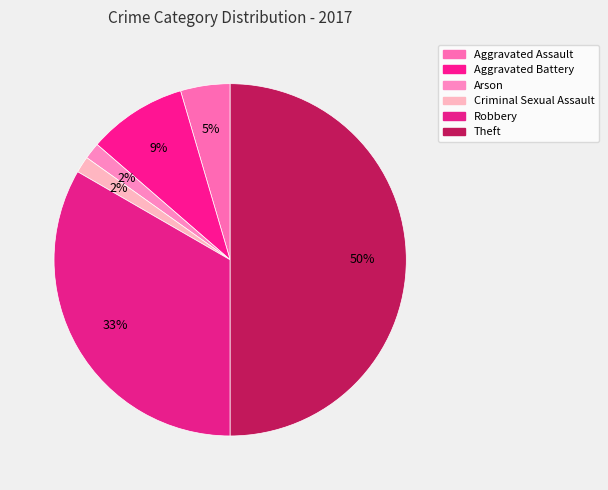

What is the ratio of the value at Theft to the value at Aggravated Assault?

11.0